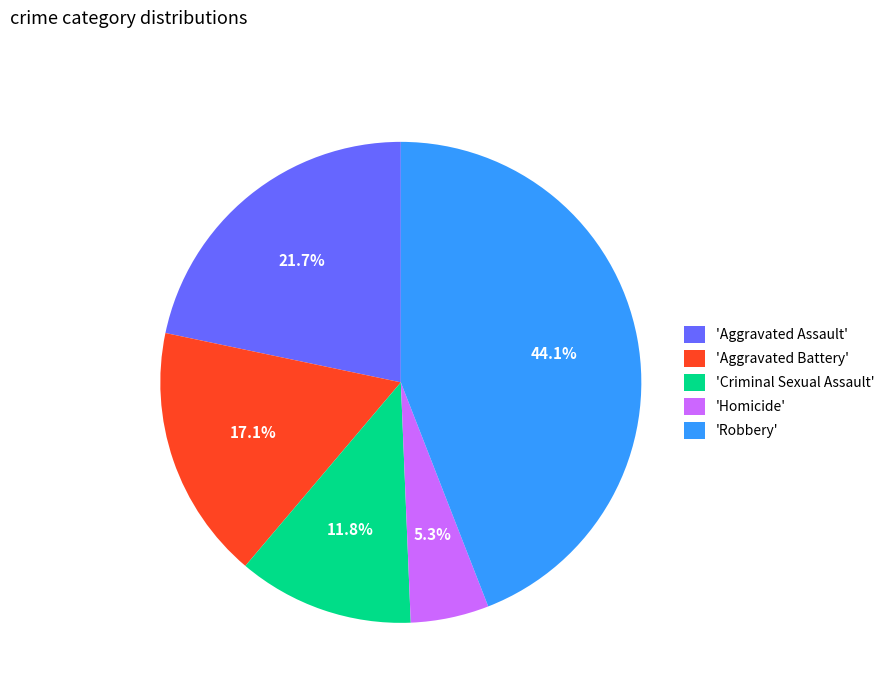

What is the smallest slice in the pie chart?

'Homicide'